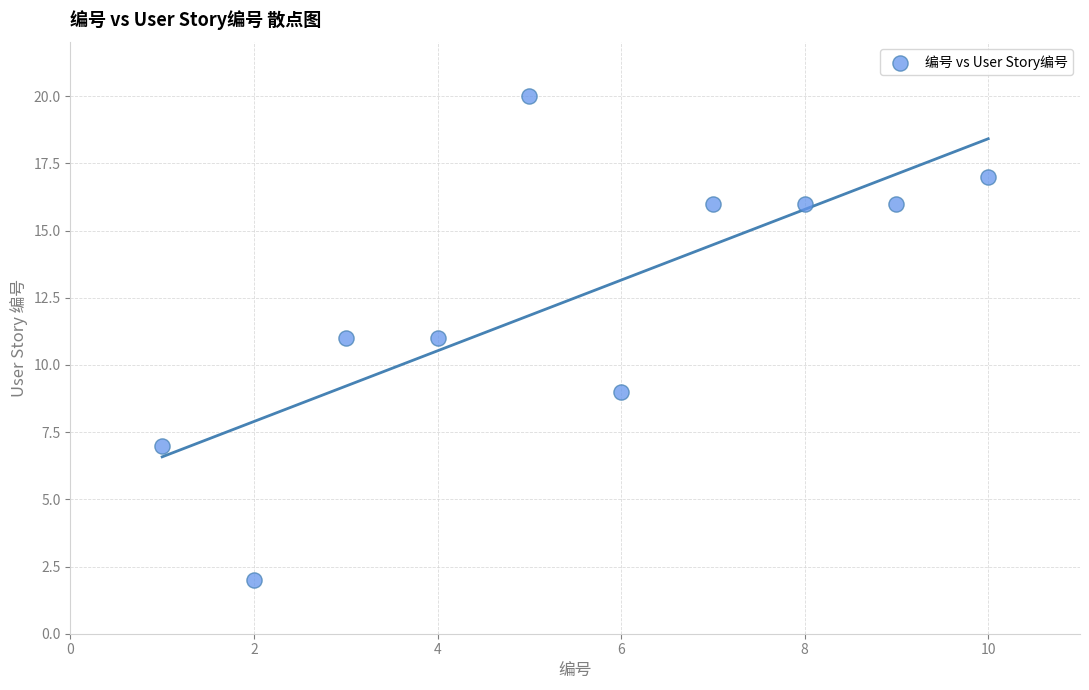

What is the average X value?

6